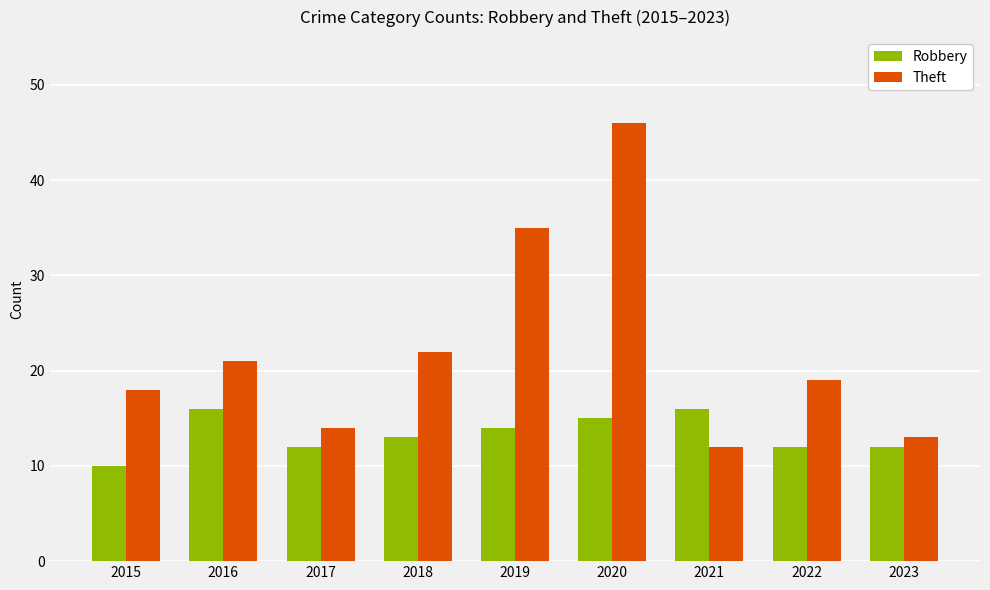

Count the number of categories in the chart.

9